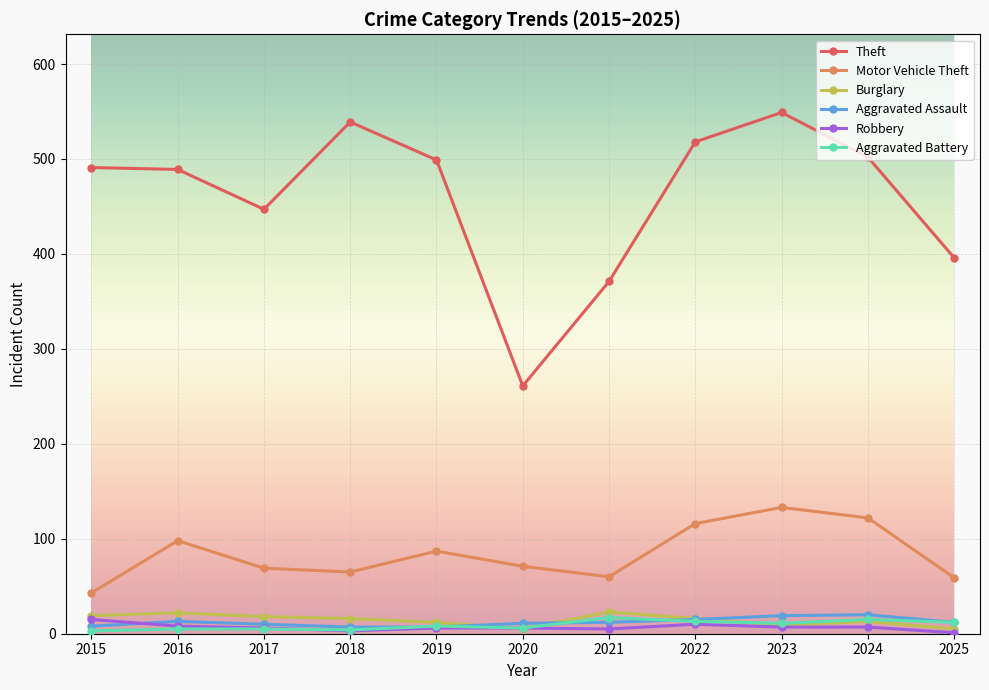

Where is Theft nearest to the value 405?

2025